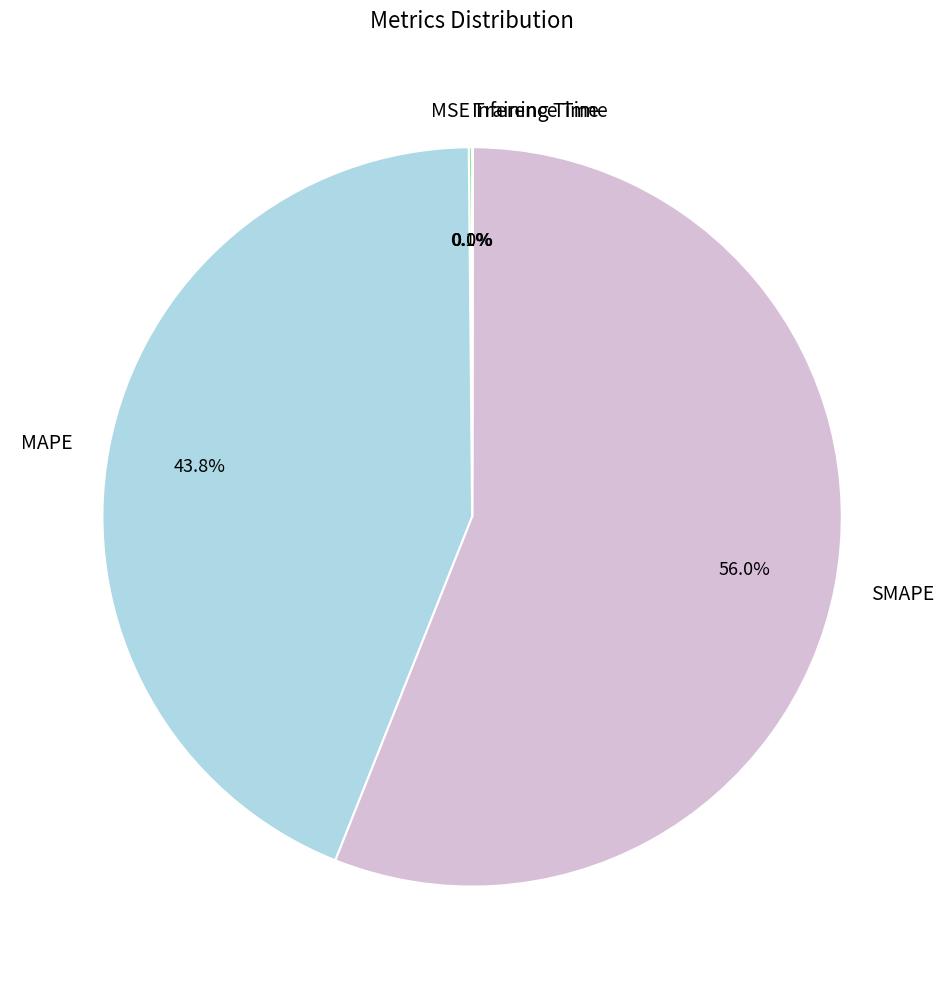

What percentage is NOT represented by MAPE?

56.2%